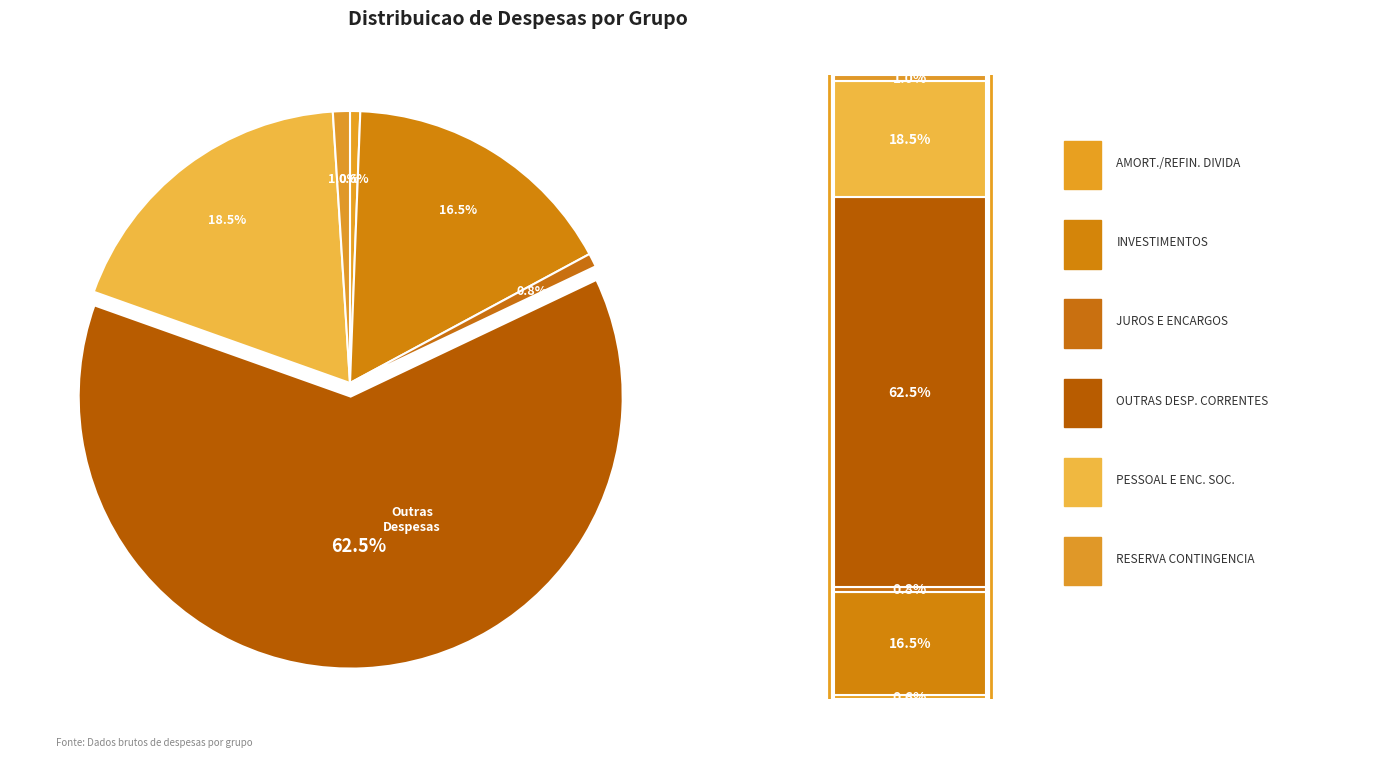

Does OUTRAS DESPESAS CORRENTES represent more than half of the total?

Yes